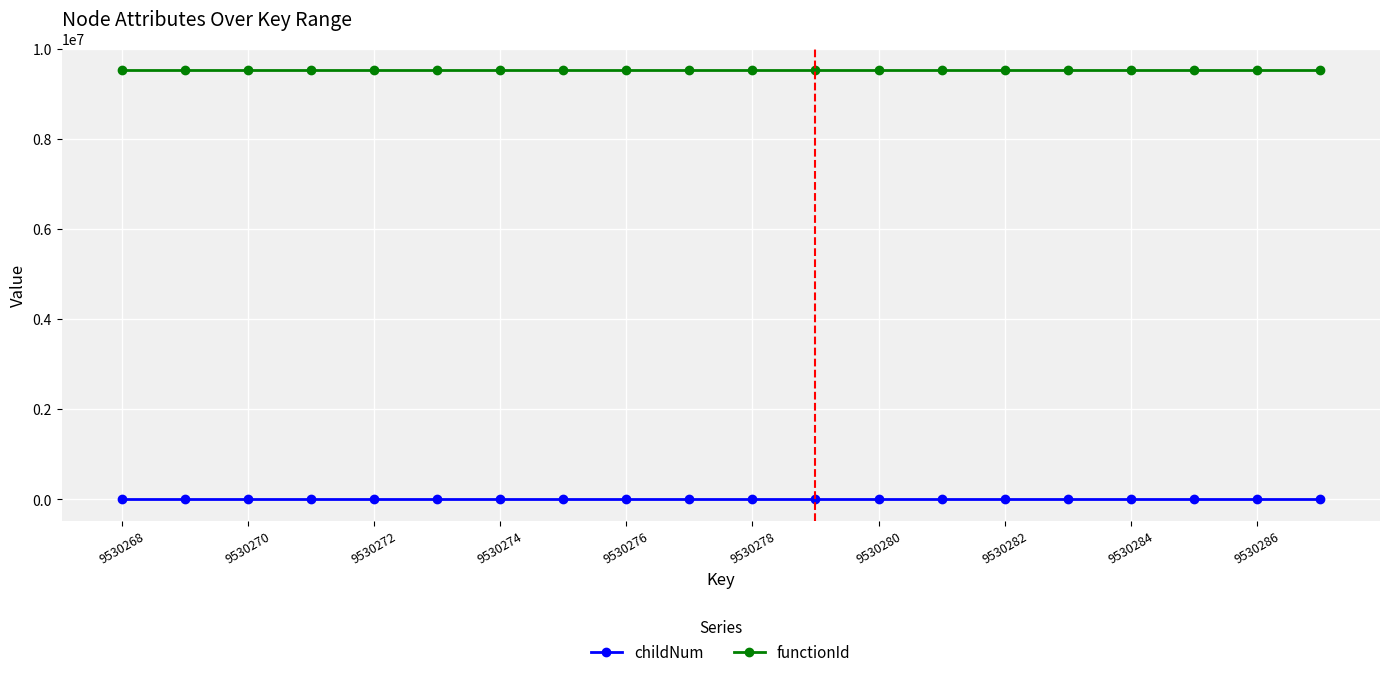

Which series has the largest total across all categories?

functionId